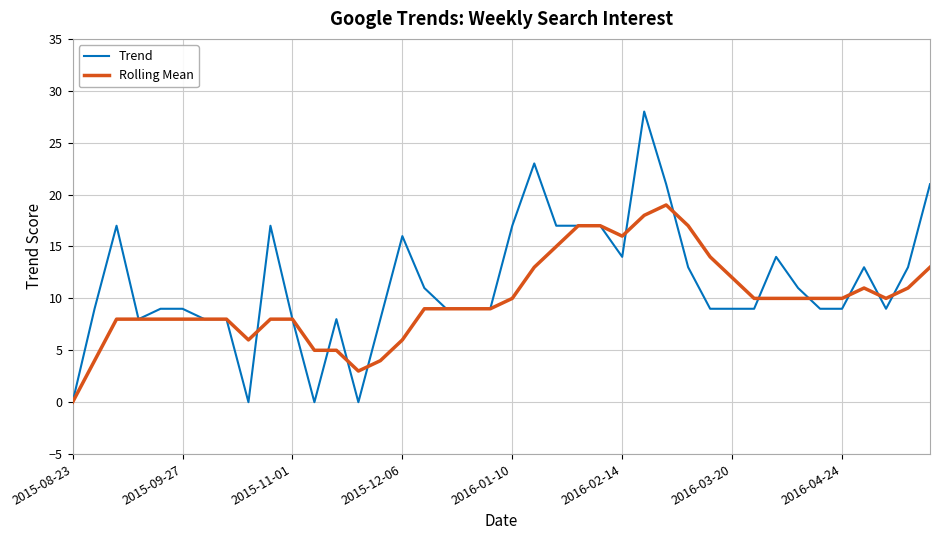

Which series has the widest spread of values?

Trend